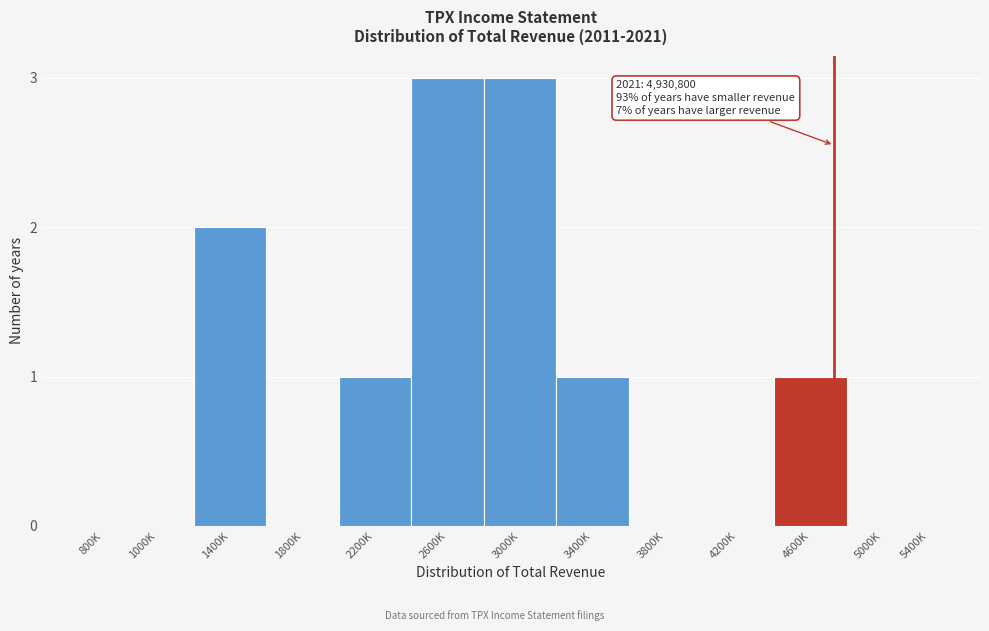

Reading left to right, list all the values displayed in this chart.

800K=0	1000K=0	1400K=2	1800K=0	2200K=1	2600K=3	3000K=3	3400K=1	3800K=0	4200K=0	4600K=1	5000K=0	5400K=0